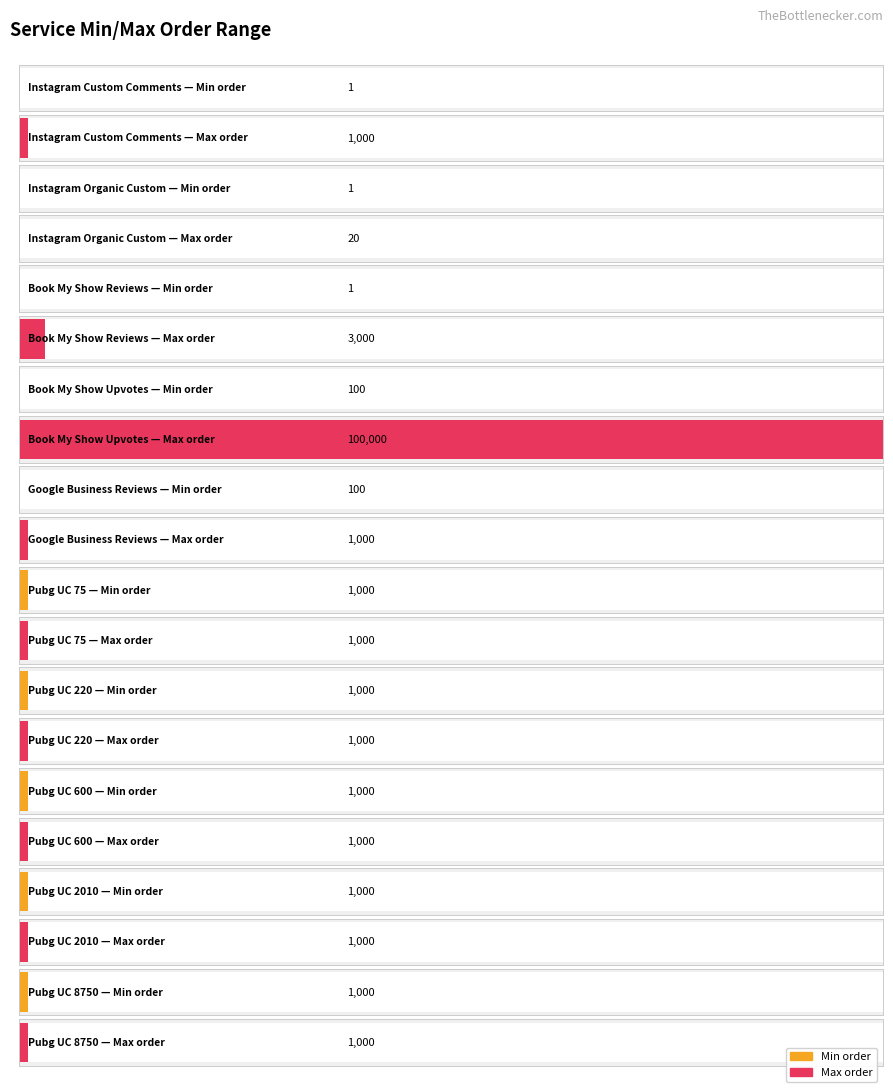

The value of Max at Instagram Custom Comments is 1607. True or false?

False